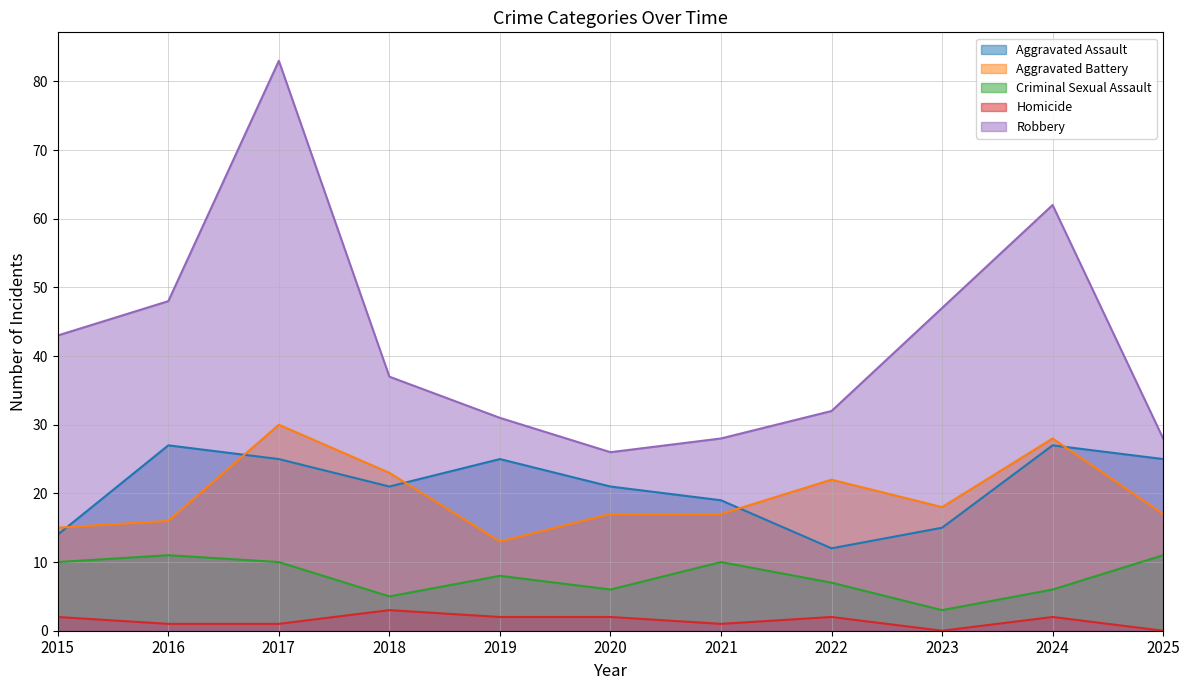

True or false: Criminal Sexual Assault has more than 1 interior local peaks.

True